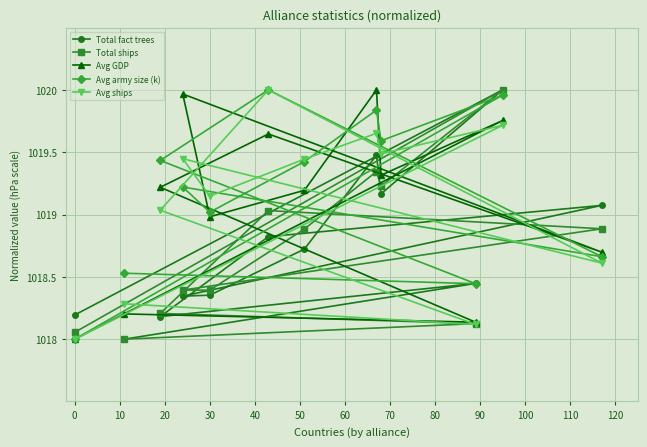

What is the minimum value for Avg army size (k)?

1018.0